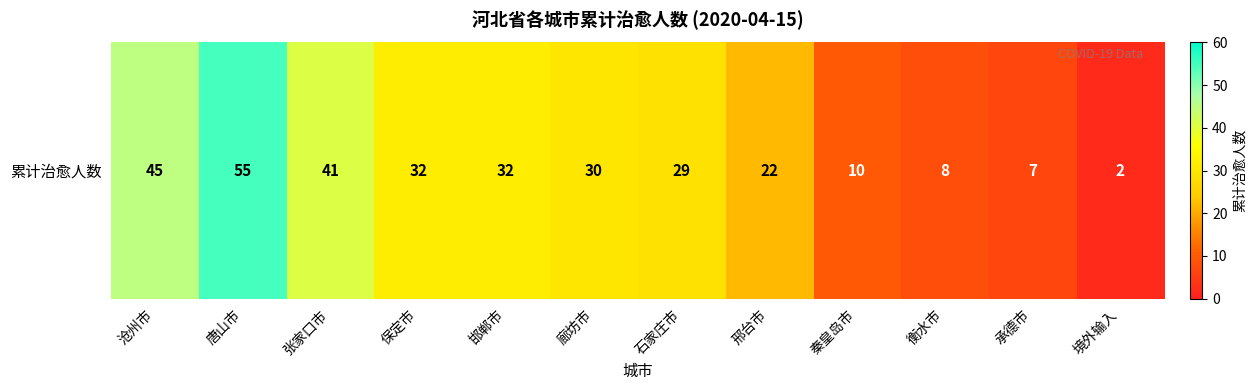

Reading left to right, list all the values displayed in this chart.

45	55	41	32	32	30	29	22	10	8	7	2